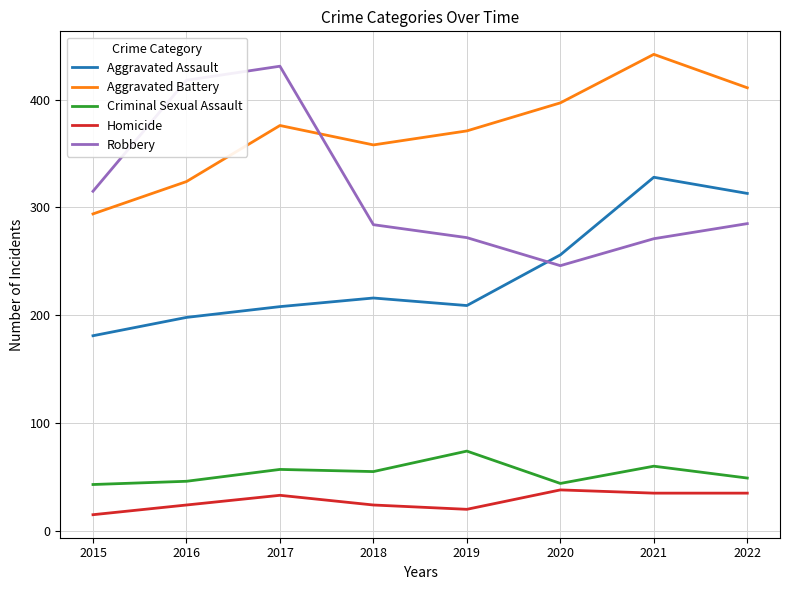

Read the Criminal Sexual Assault value at 2015, to the nearest 5.

45